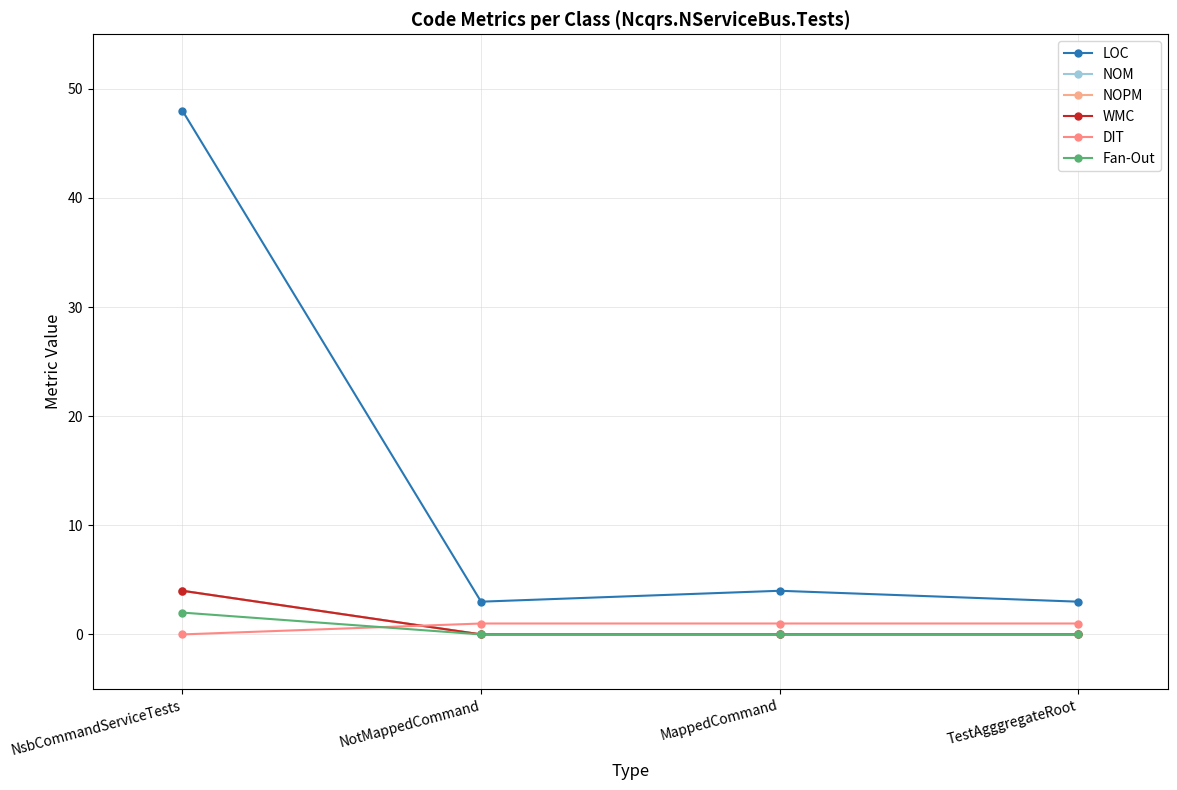

Which label corresponds to the smallest value in the chart?

NotMappedCommand